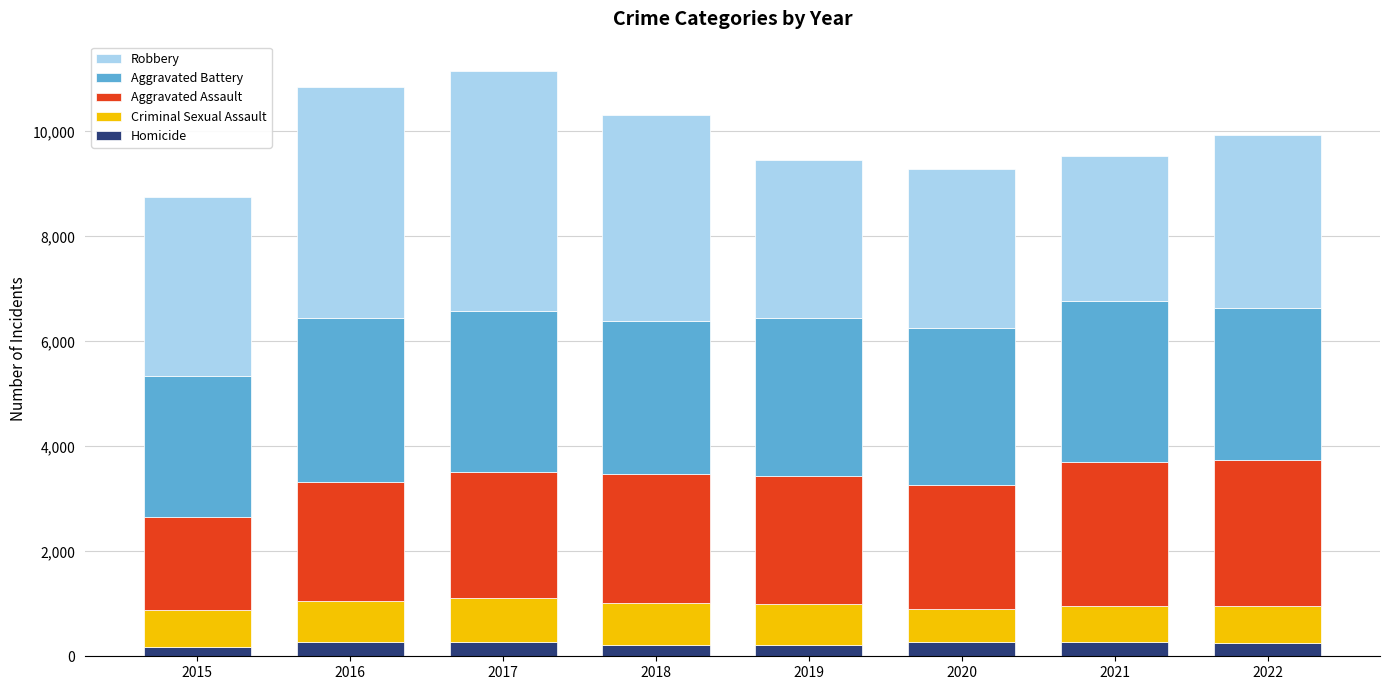

What is the average value of the Homicide series?

241